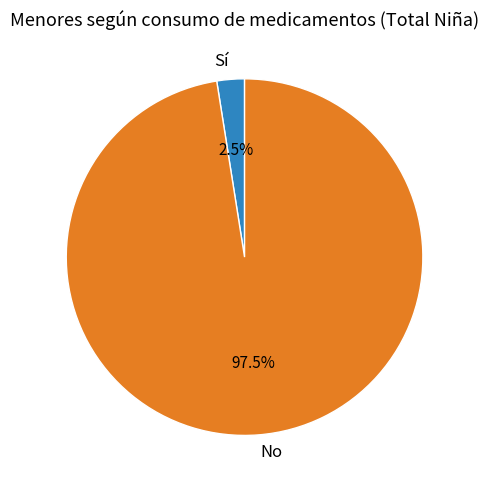

What is the ratio of the value at No to the value at Sí?

39.0